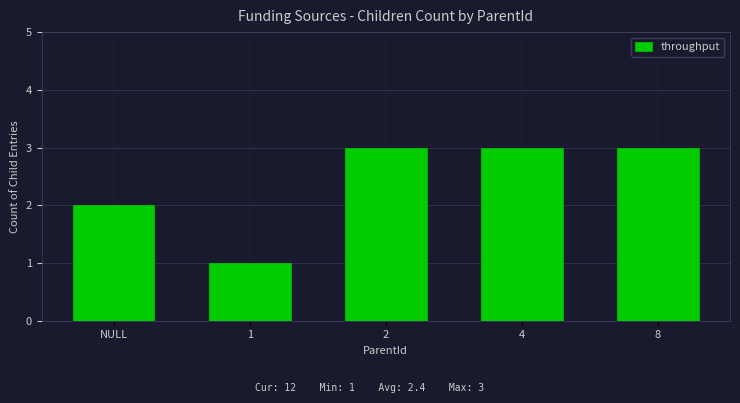

At which label is the value closest to 2?

NULL